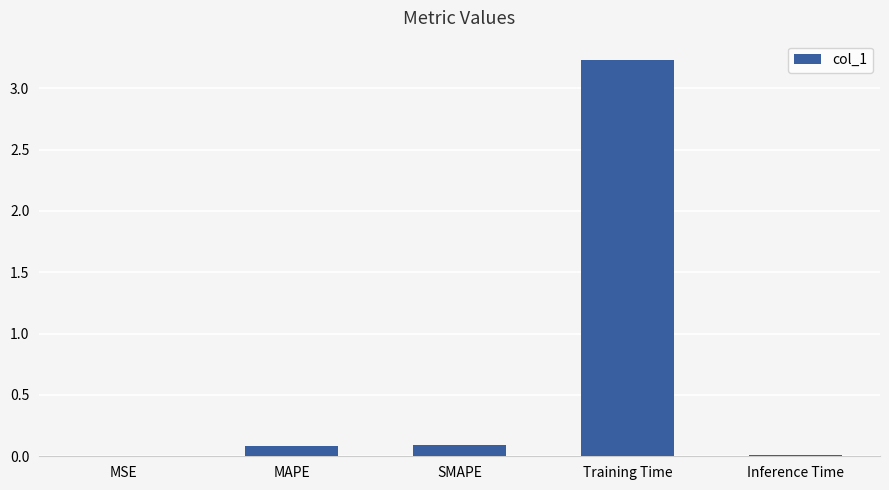

Which label corresponds to the largest value in the chart?

Training Time